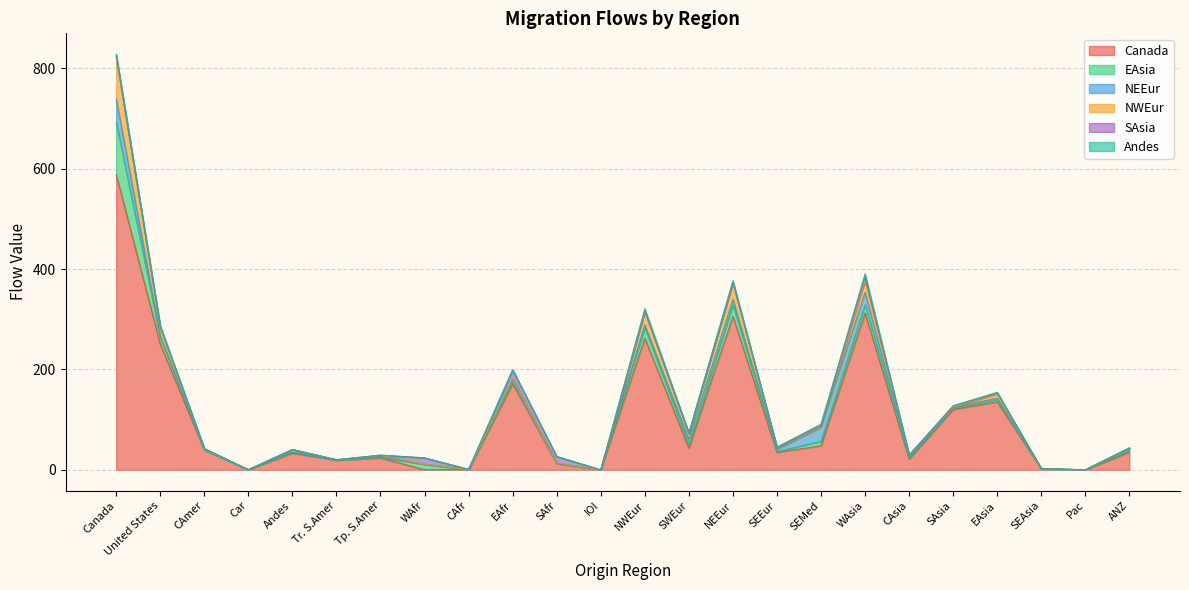

What are all the series names shown in the legend?

Canada, EAsia, NEEur, NWEur, SAsia, Andes